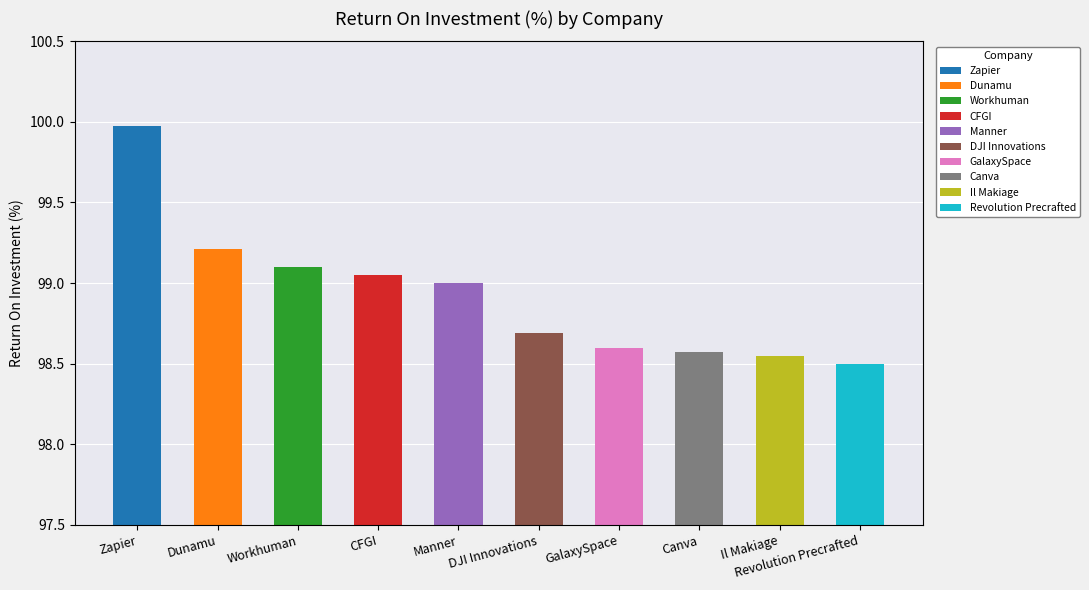

At which category does the chart reach its minimum across all series?

Revolution Precrafted